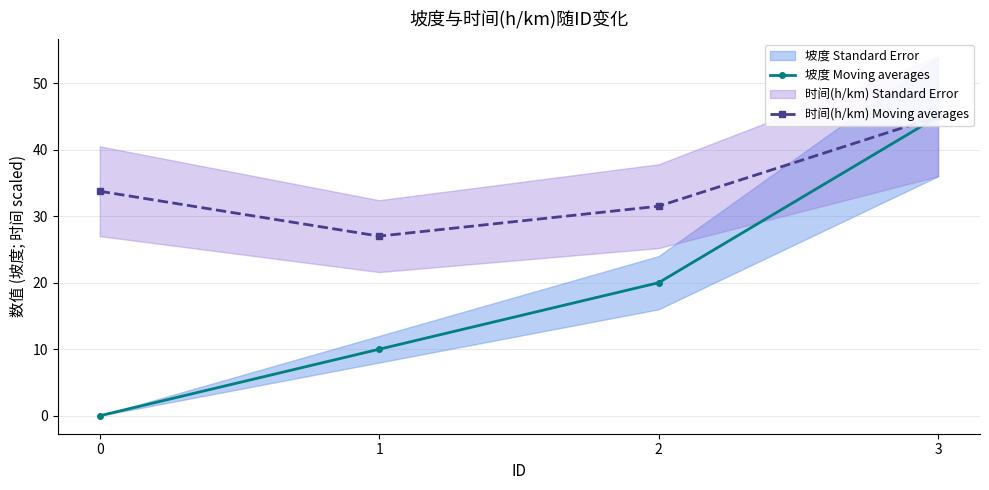

At 1, list the series in order from smallest to largest.

坡度 Moving averages, 时间(h/km) Moving averages